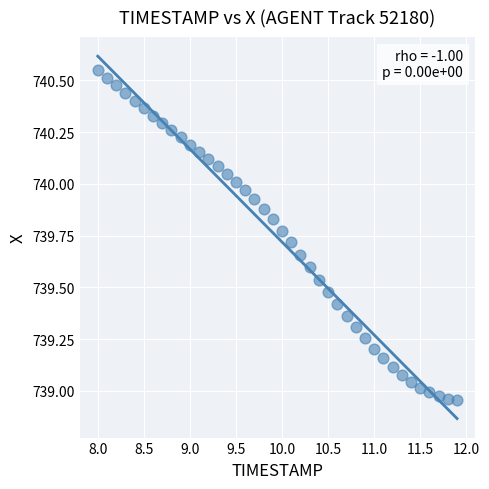

What is the range of X values (max minus min)?

3.9